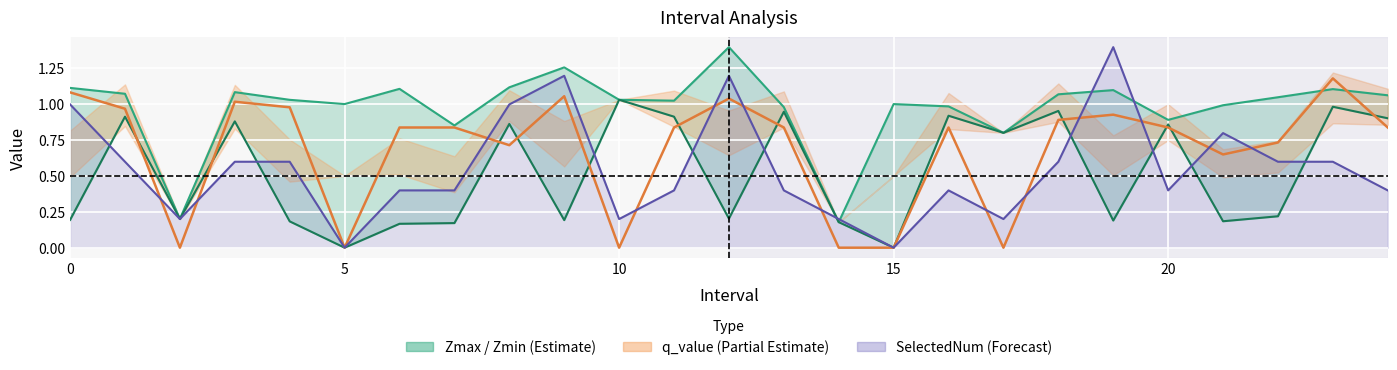

What is the greatest value displayed?

1.4